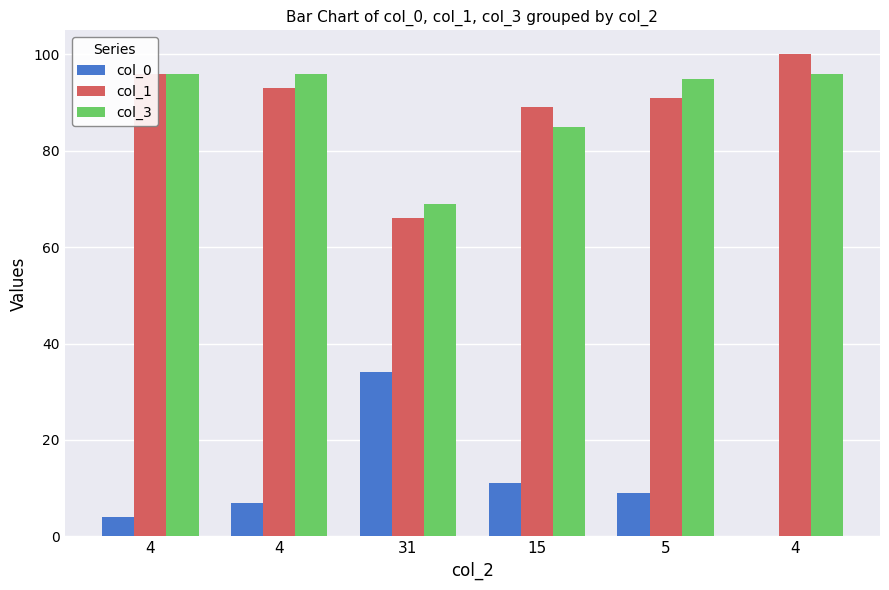

How many distinct data groups are displayed?

3